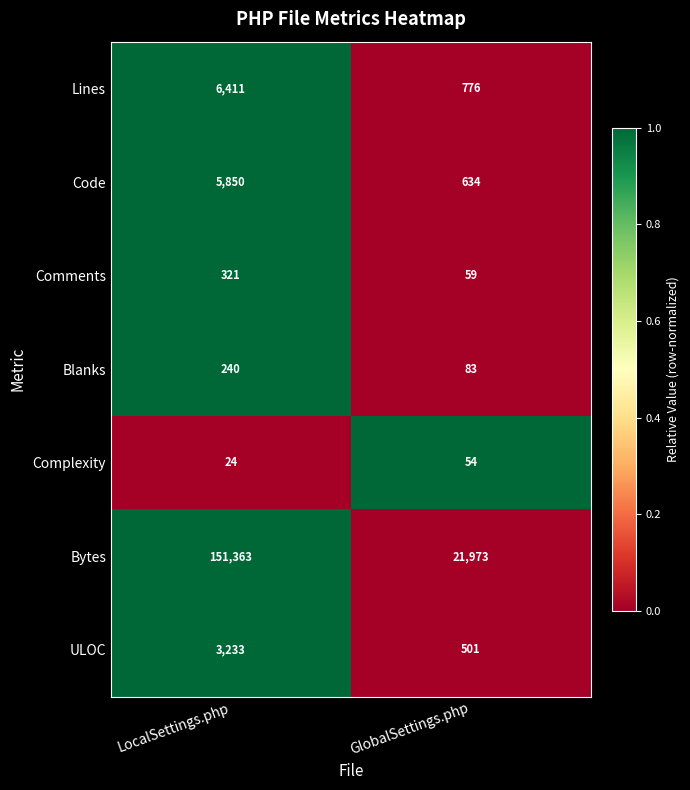

Read the Comments value at GlobalSettings.php, to the nearest 10.

60